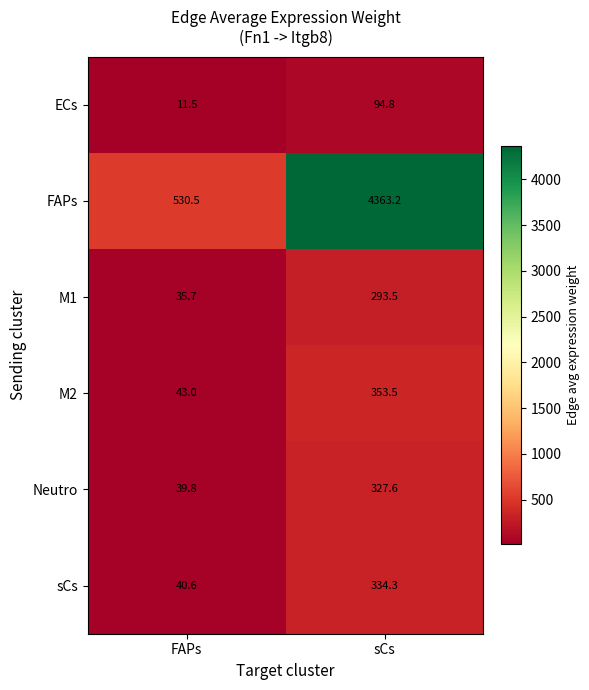

What is the difference between the maximum and minimum values in the ECs series?

83.3